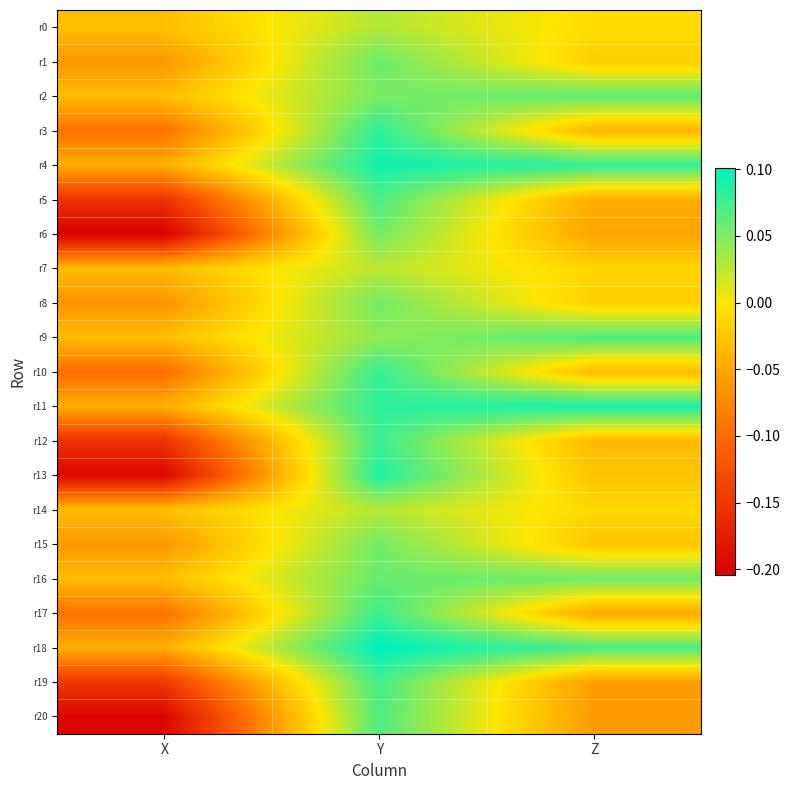

Reading right to left, list all the values displayed in this chart.

r0: Z=-0.0	Y=0.0	X=-0.0
r1: Z=-0.0	Y=0.1	X=-0.1
r2: Z=0.1	Y=0.1	X=-0.0
r3: Z=-0.0	Y=0.1	X=-0.1
r4: Z=0.1	Y=0.1	X=-0.0
r5: Z=-0.0	Y=0.1	X=-0.2
r6: Z=-0.1	Y=0.1	X=-0.2
r7: Z=-0.0	Y=0.0	X=-0.0
r8: Z=-0.0	Y=0.1	X=-0.1
r9: Z=0.1	Y=0.0	X=-0.0
r10: Z=-0.0	Y=0.1	X=-0.1
r11: Z=0.1	Y=0.1	X=-0.0
r12: Z=-0.0	Y=0.1	X=-0.2
r13: Z=-0.0	Y=0.1	X=-0.2
r14: Z=-0.0	Y=0.0	X=-0.0
r15: Z=-0.0	Y=0.1	X=-0.1
r16: Z=0.1	Y=0.1	X=-0.0
r17: Z=-0.0	Y=0.1	X=-0.1
r18: Z=0.1	Y=0.1	X=-0.0
r19: Z=-0.1	Y=0.1	X=-0.1
r20: Z=-0.1	Y=0.1	X=-0.2